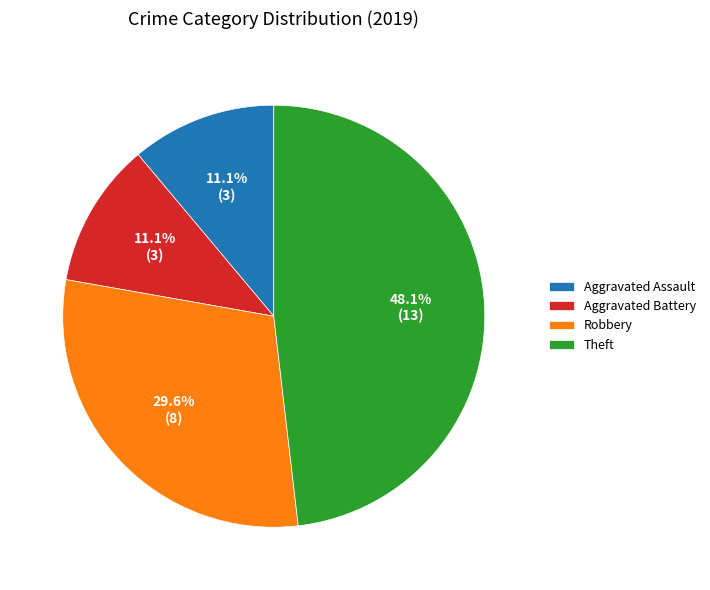

Count the number of slices in the pie.

4